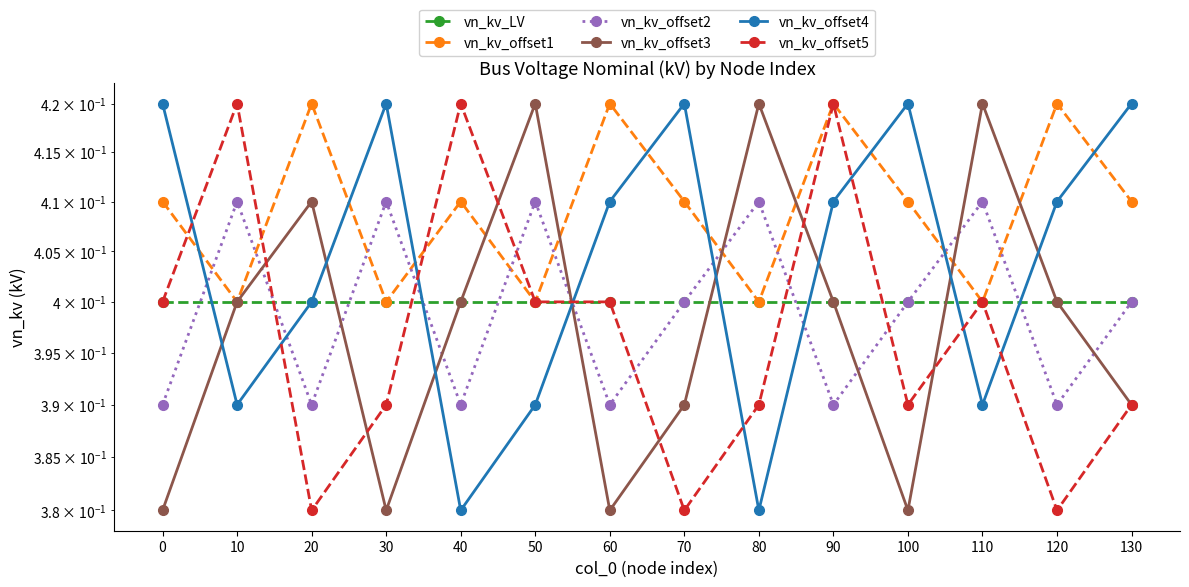

How many vn_kv_offset1 values are between 0 and 1?

14